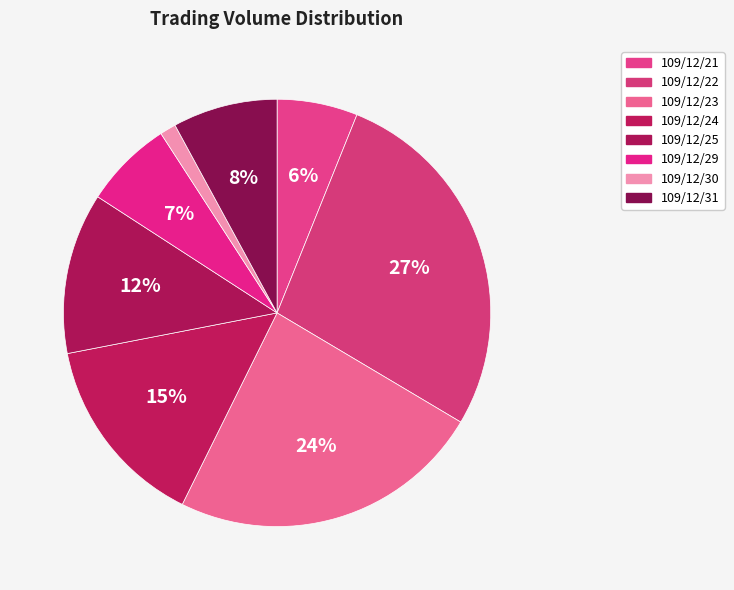

To the nearest percent, what is the average slice percentage?

12%